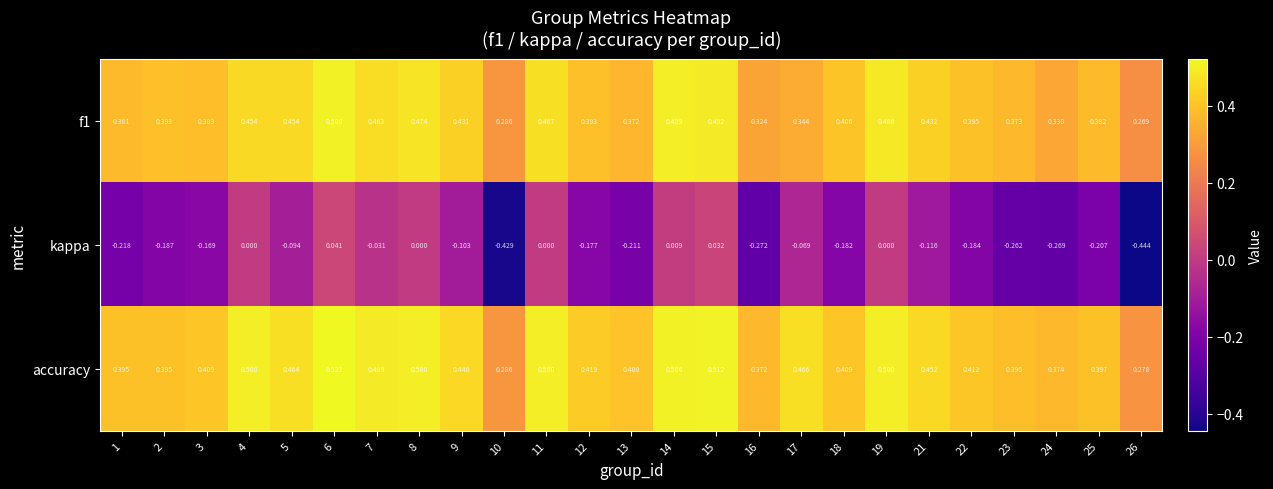

Is the value of accuracy at 12 greater than the value of kappa at 8?

Yes